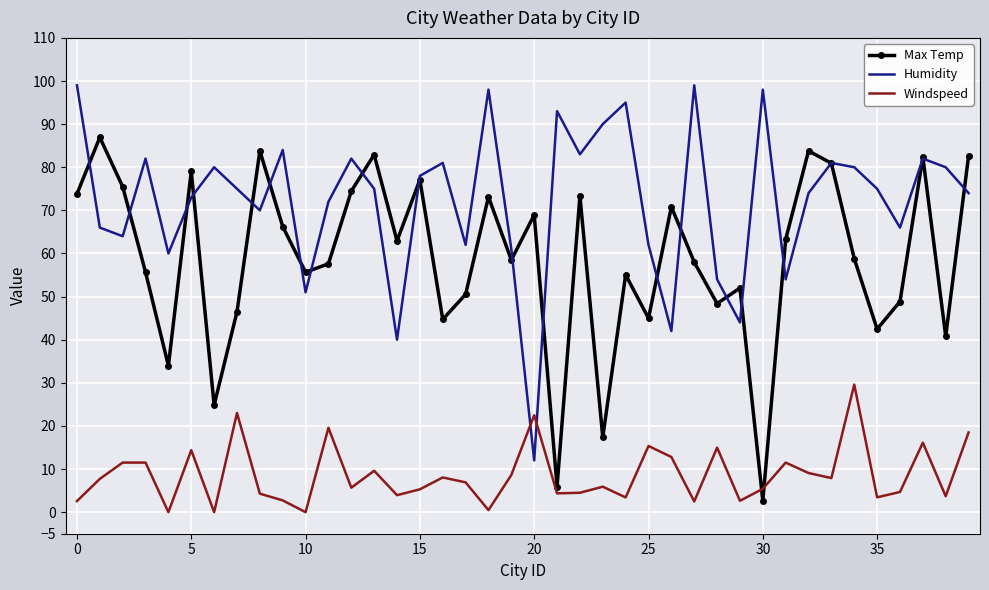

Which series has the largest total across all categories?

Humidity